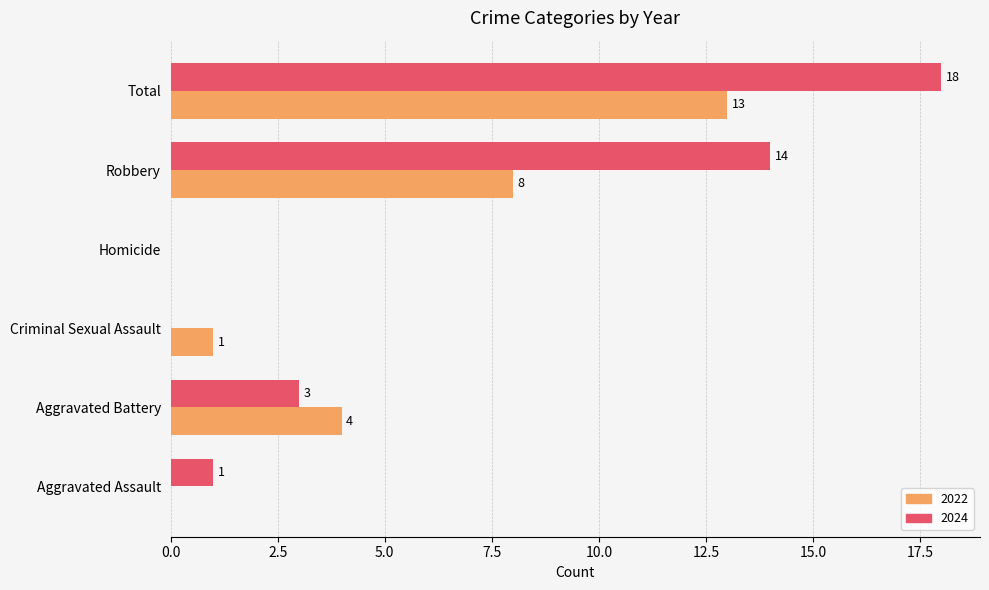

Which series has the largest total across all categories?

2024